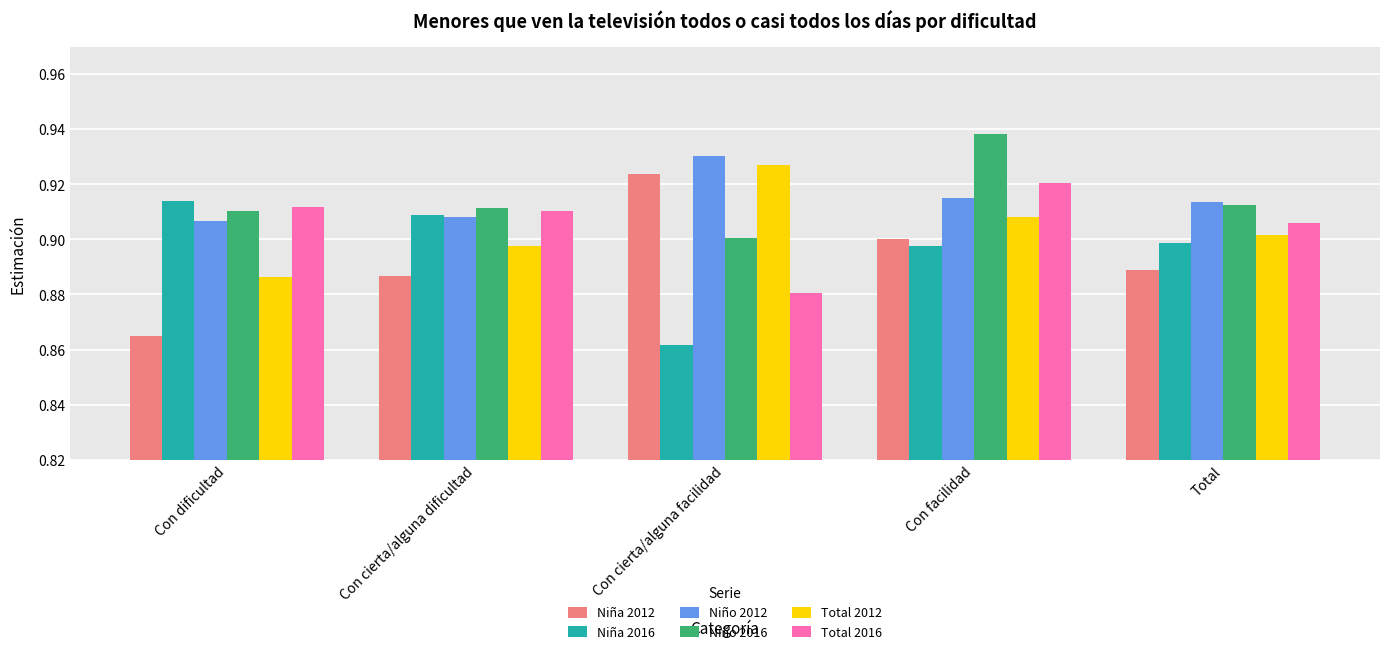

Which series changed the most between Con dificultad and Con facilidad?

Niña 2012